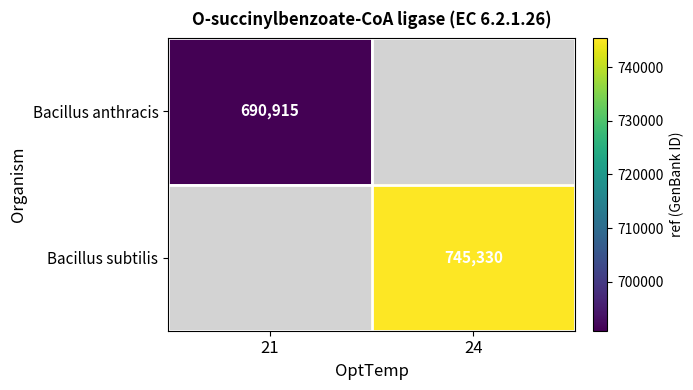

At which category does the chart reach its minimum across all series?

21